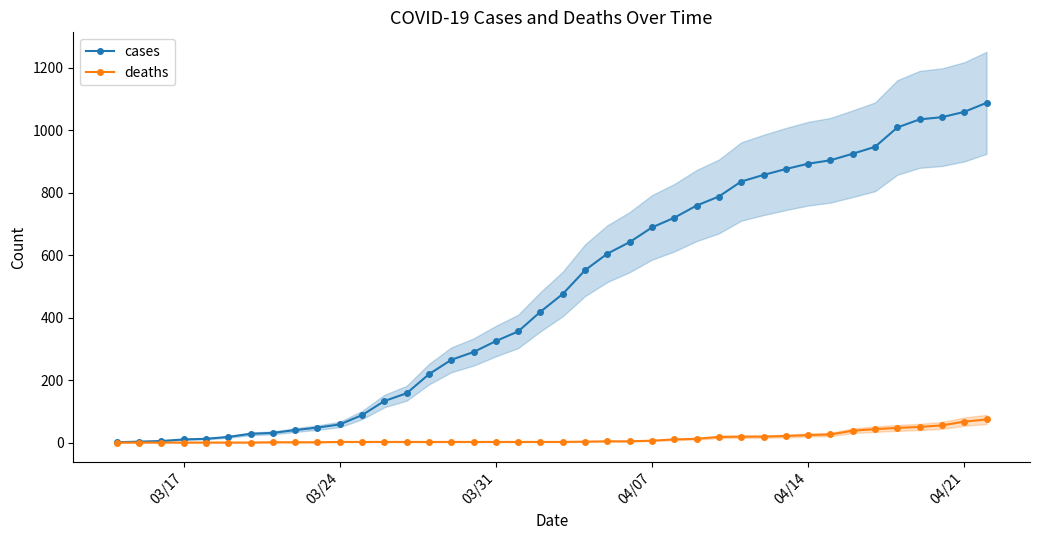

What is the highest value of the cases series?

1088